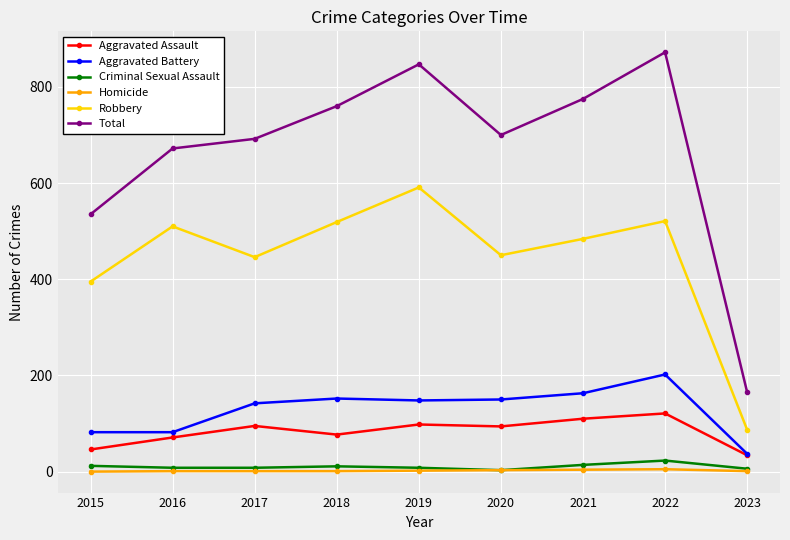

True or false: Aggravated Assault and Criminal Sexual Assault intersect in this chart.

False